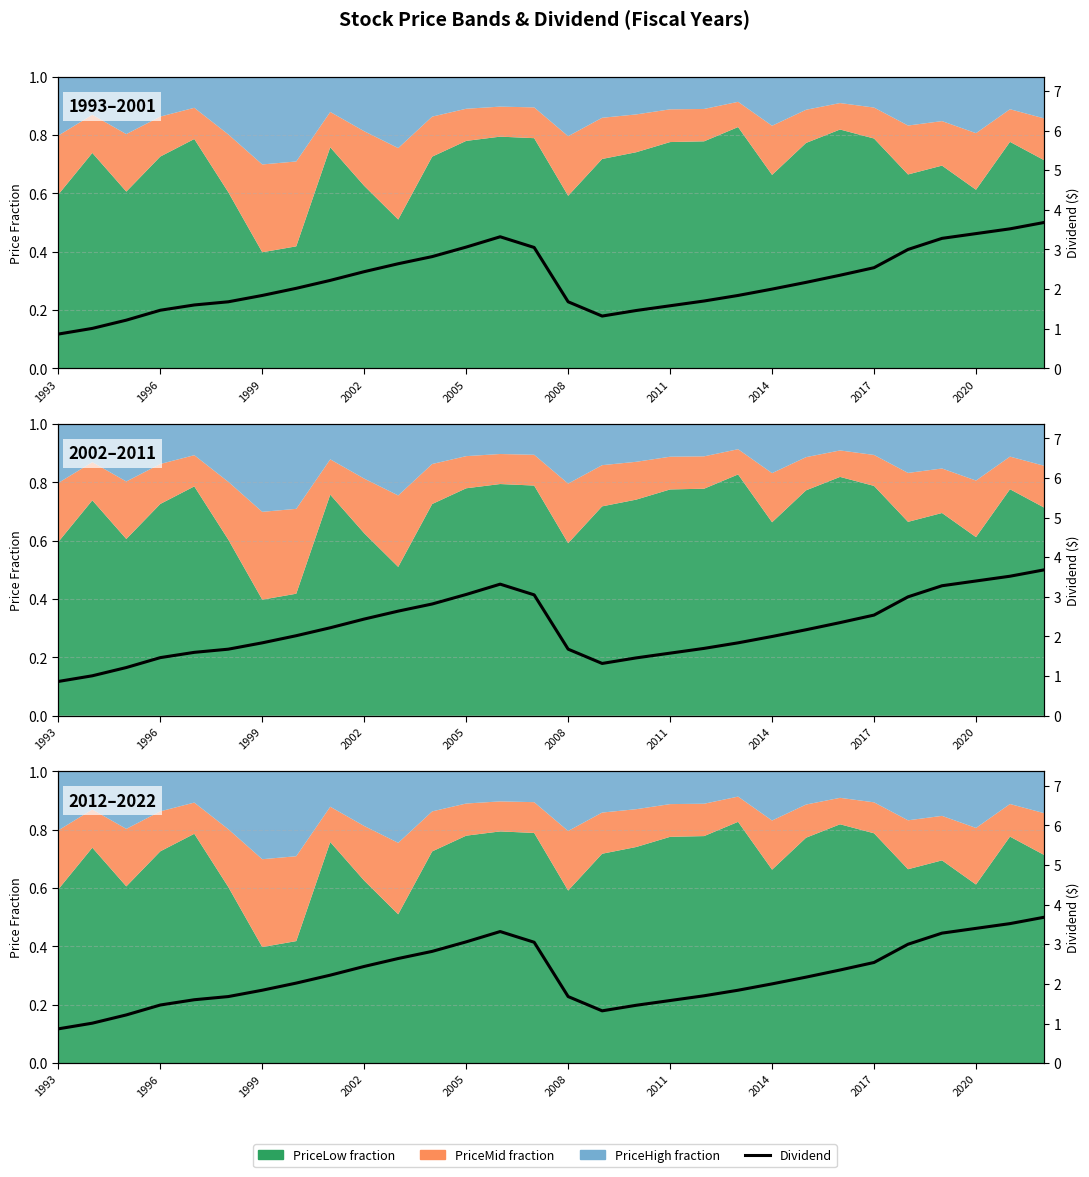

Reading left to right, extract all data points from this chart.

0.9	1.0	1.2	1.5	1.6	1.7	1.8	2.0	2.2	2.4	2.6	2.8	3.1	3.3	3.0	1.7	1.3	1.5	1.6	1.7	1.8	2.0	2.2	2.4	2.5	3.0	3.3	3.4	3.5	3.7